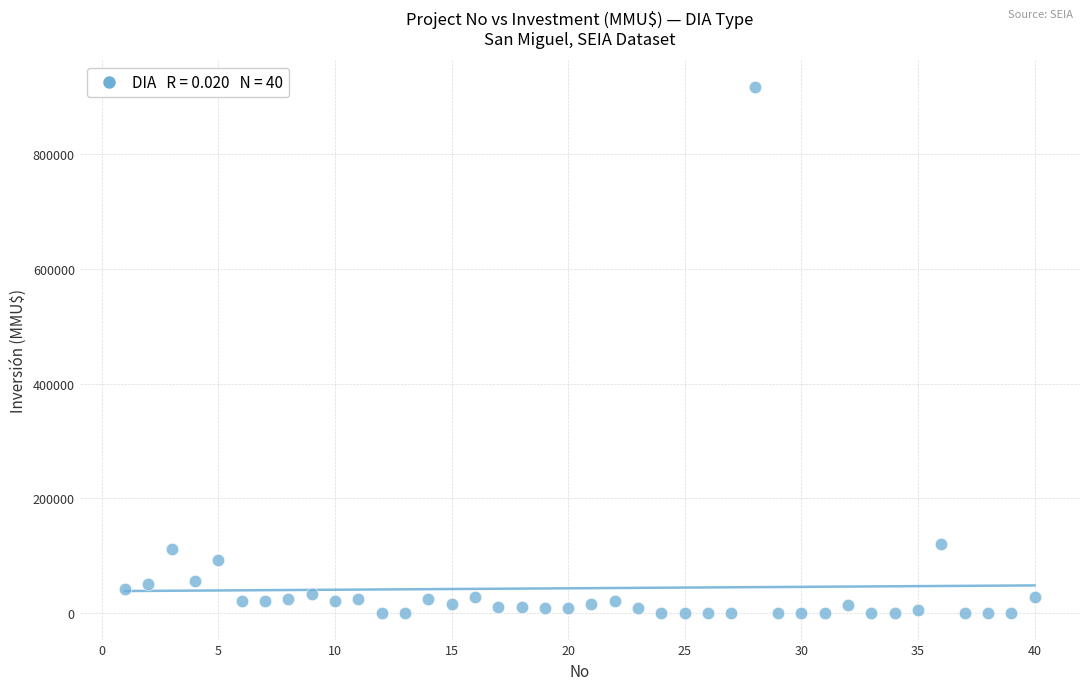

What is the range of X values (max minus min)?

39